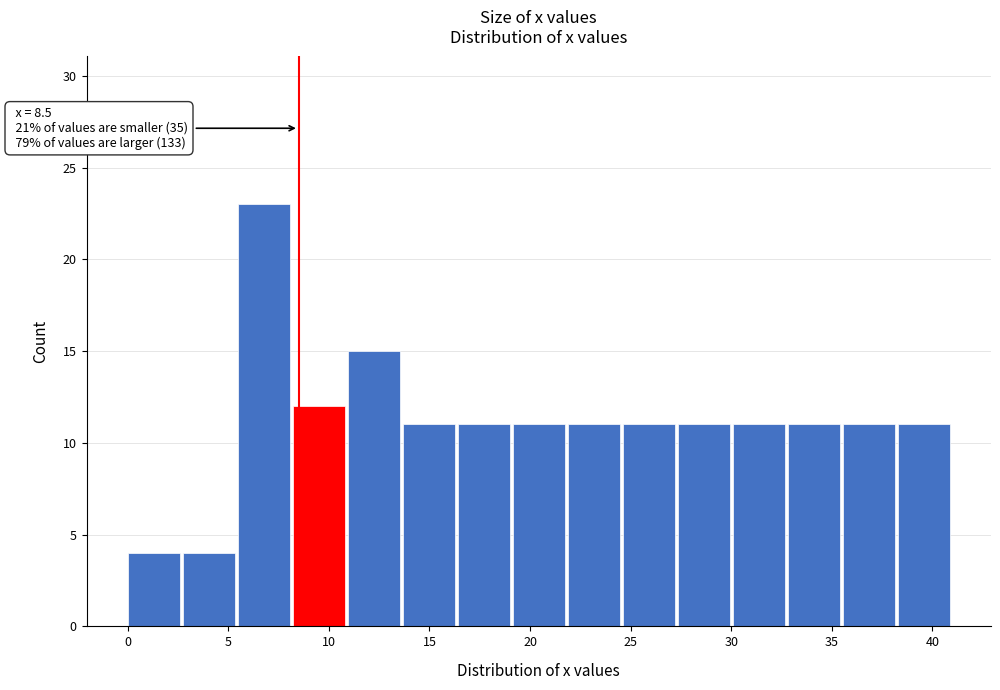

Which range on the x-axis has the tallest bar?

5.5 to 8.0